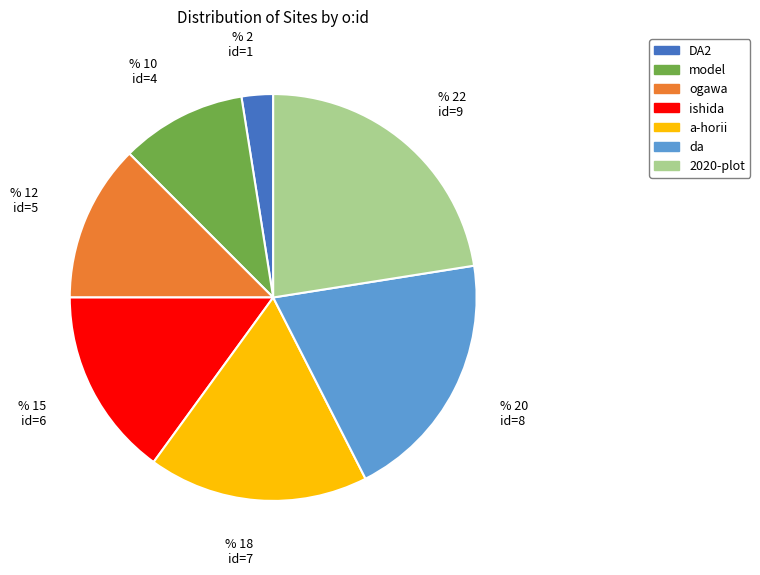

Does any single category account for the majority?

No